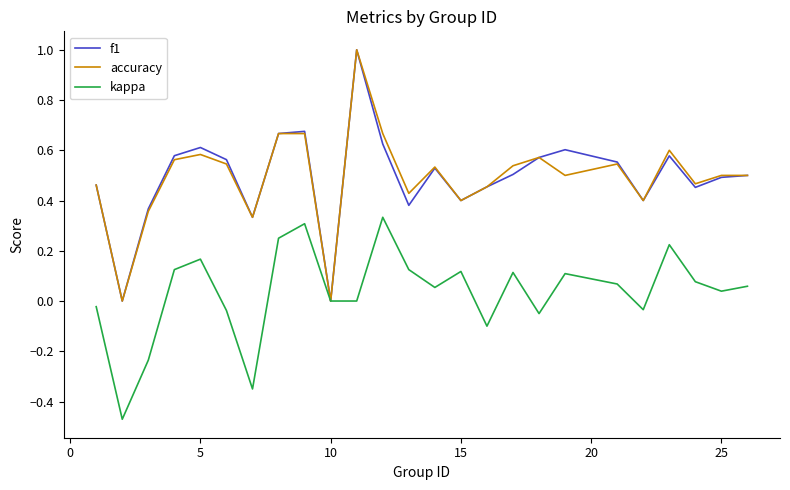

What is the greatest value displayed?

1.0